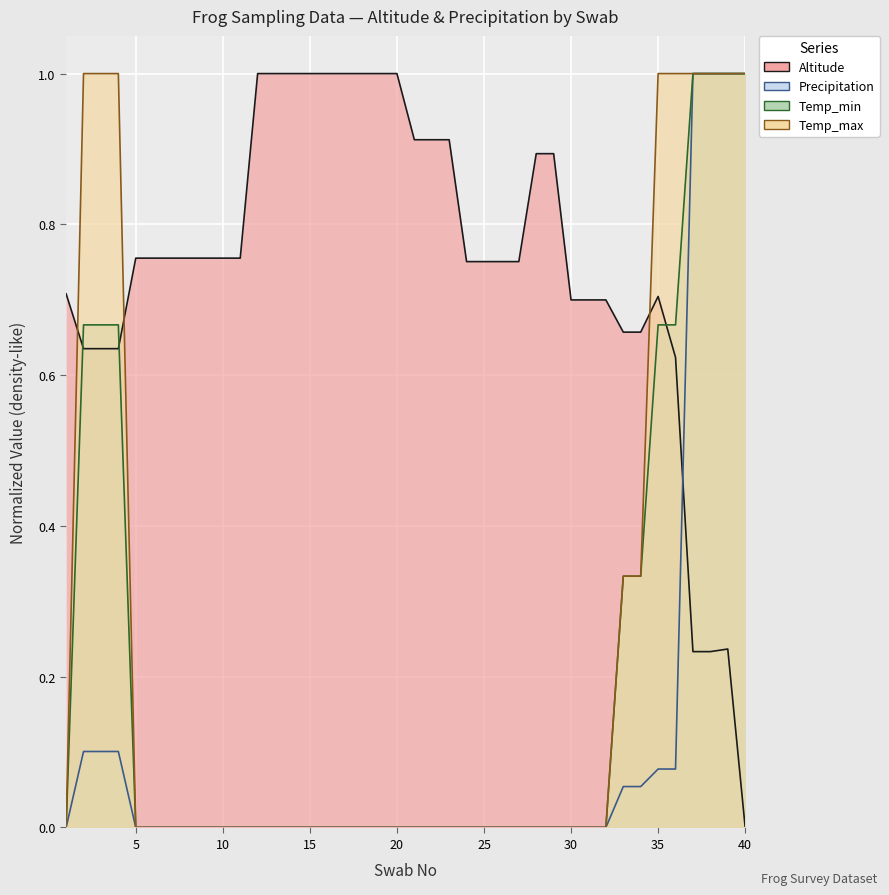

What is the greatest value displayed?

1.0